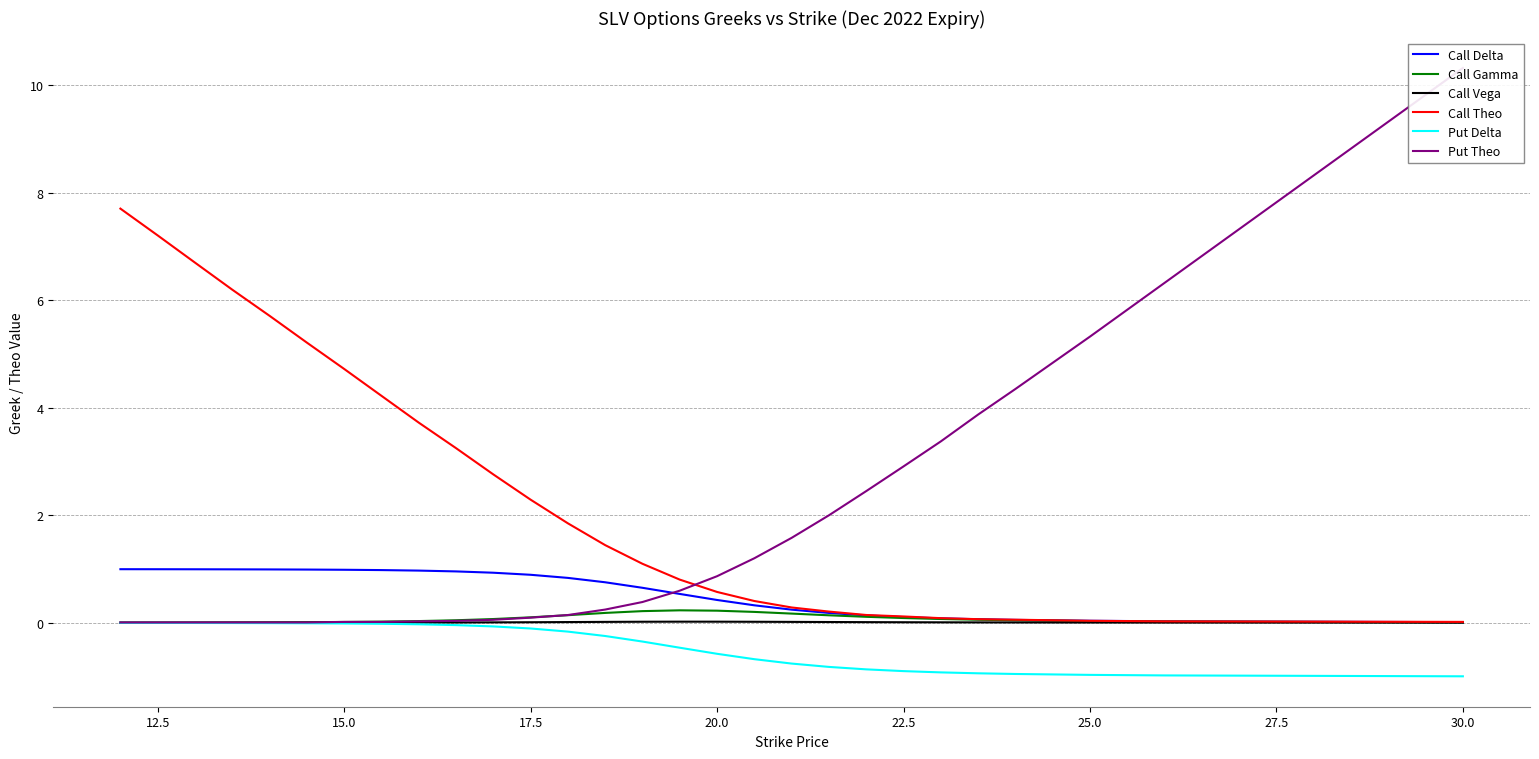

At how many categories does at least one series exceed 2?

20